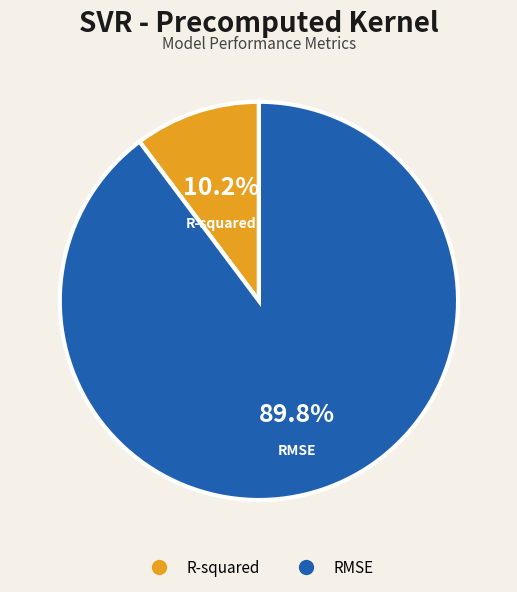

Which slice is the smallest?

R-squared